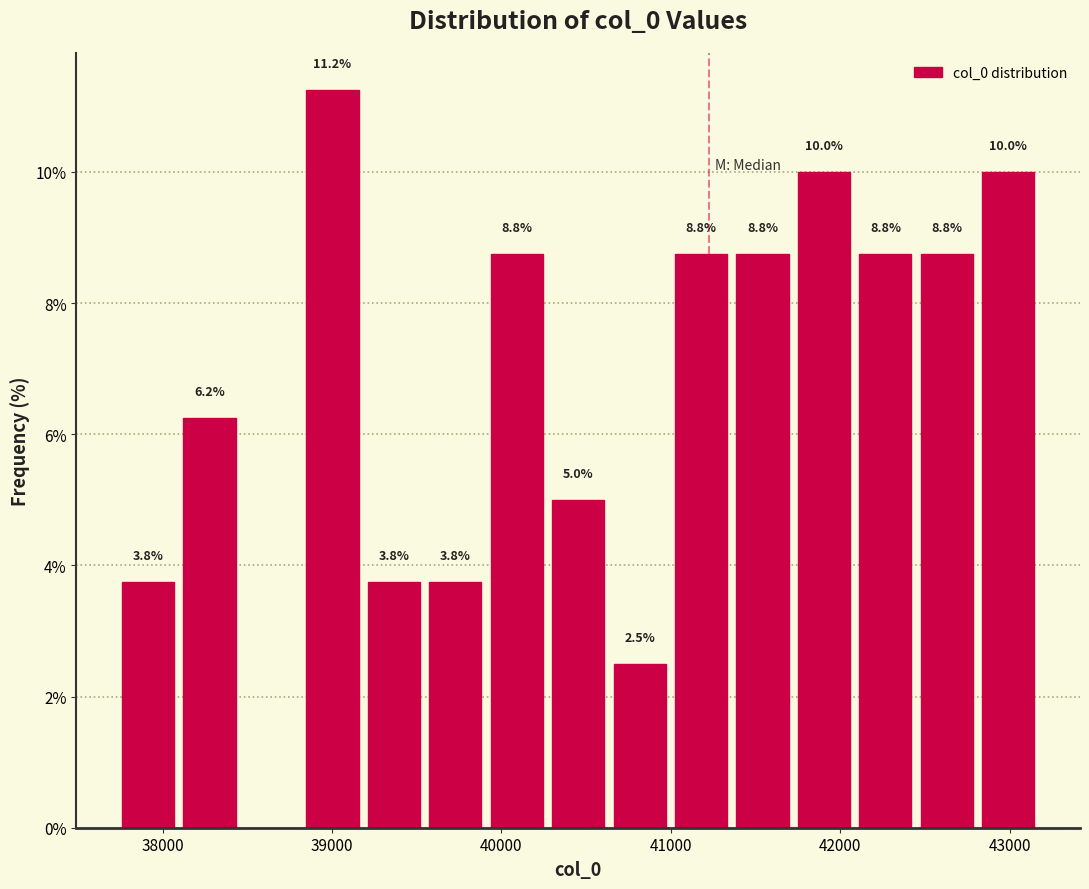

Around what value on the x-axis is the tallest bar? Give the approximate position of its centre, as read against the axis.

39000